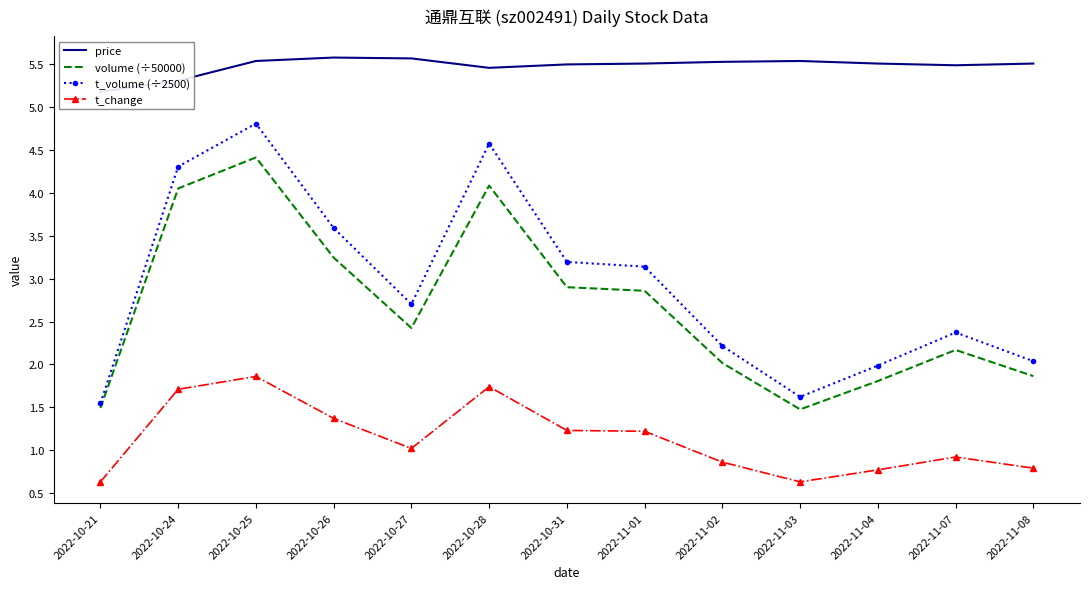

Is it true that volume (÷50000) equals 4.1 at 2022-10-28?

True